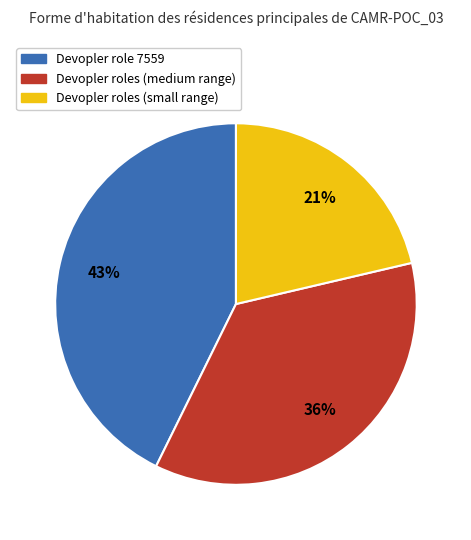

True or false: Devopler roles (medium range) accounts for 36% of the total.

True